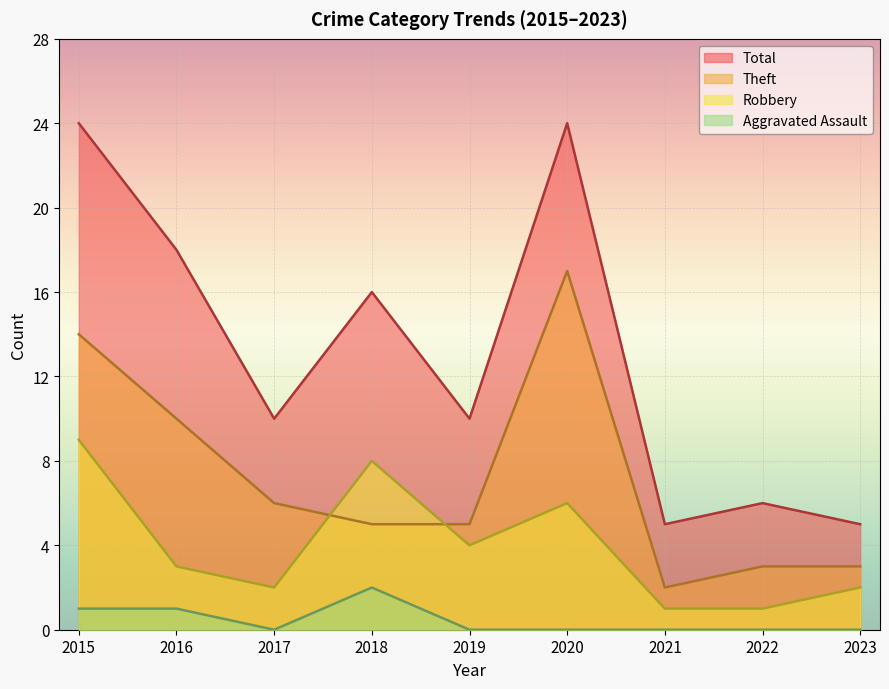

True or false: Aggravated Assault has a value of -1 at 2021.

False